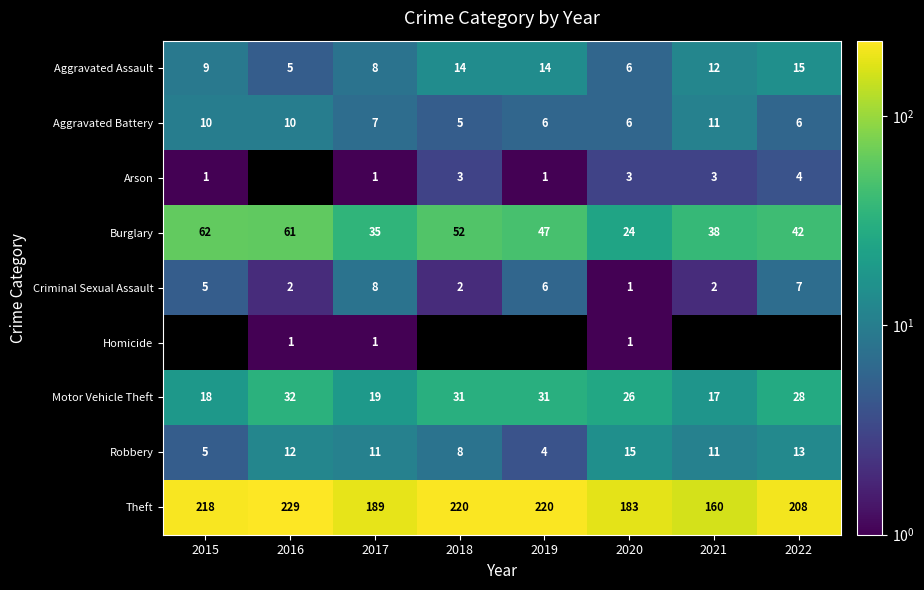

True or false: Aggravated Battery has a value of 6 at 2019.

True